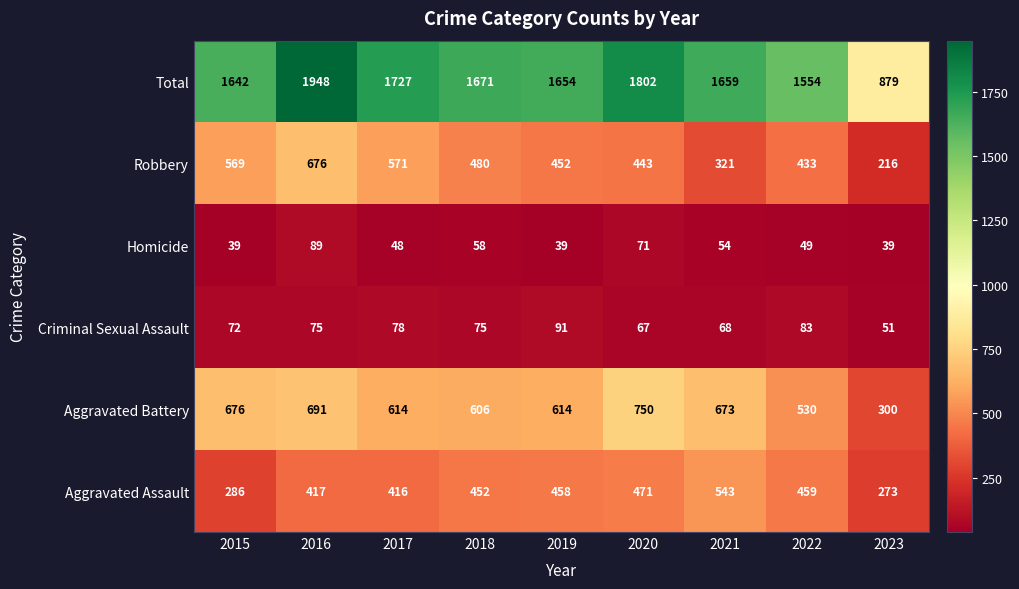

Read the Robbery value at 2016, to the nearest 5.

675